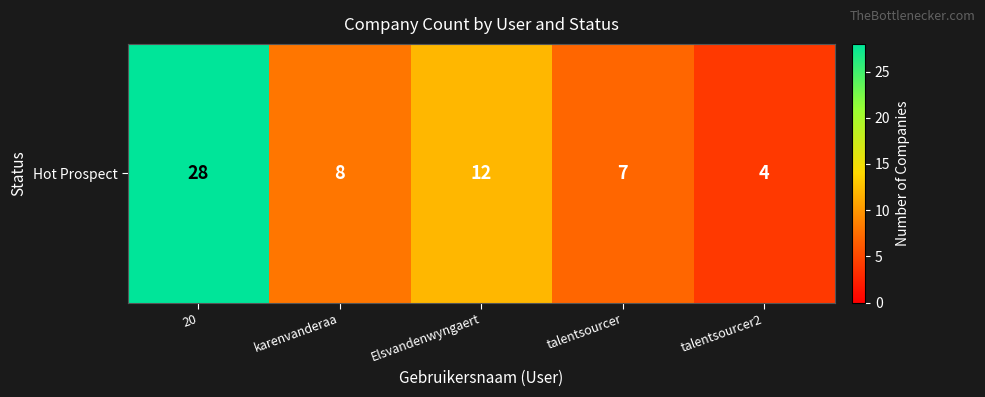

What is the change in value from talentsourcer to talentsourcer2?

-3